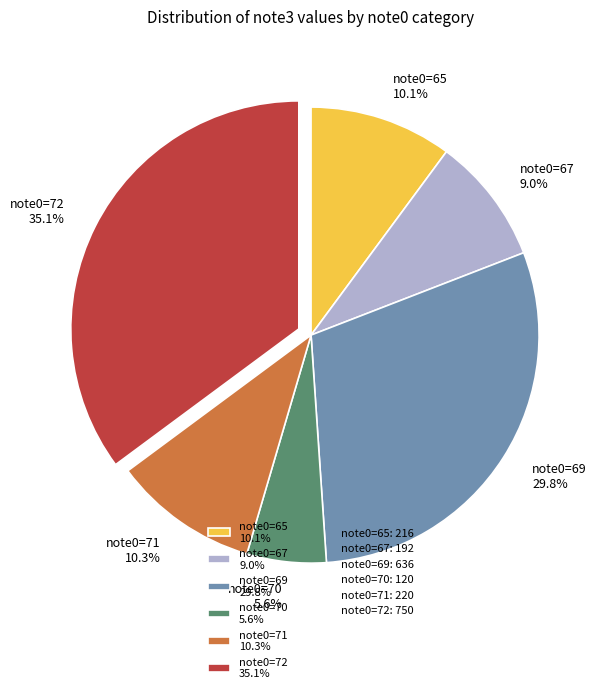

Is the sum of note0=69 29.8% and note0=70 5.6% greater than half?

No